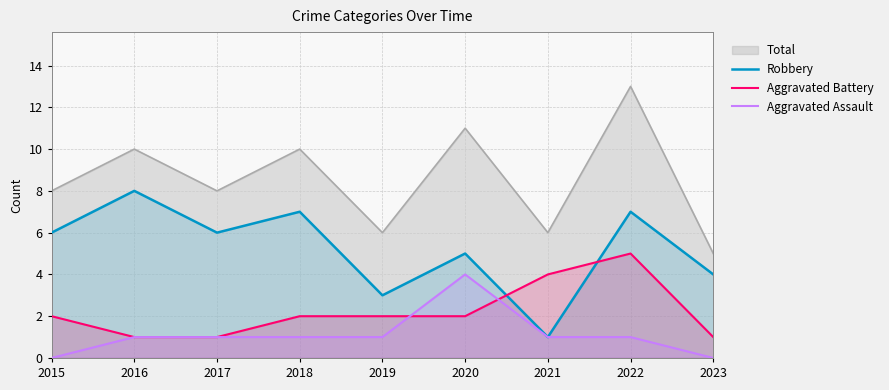

Which category has the highest value across all series?

2016